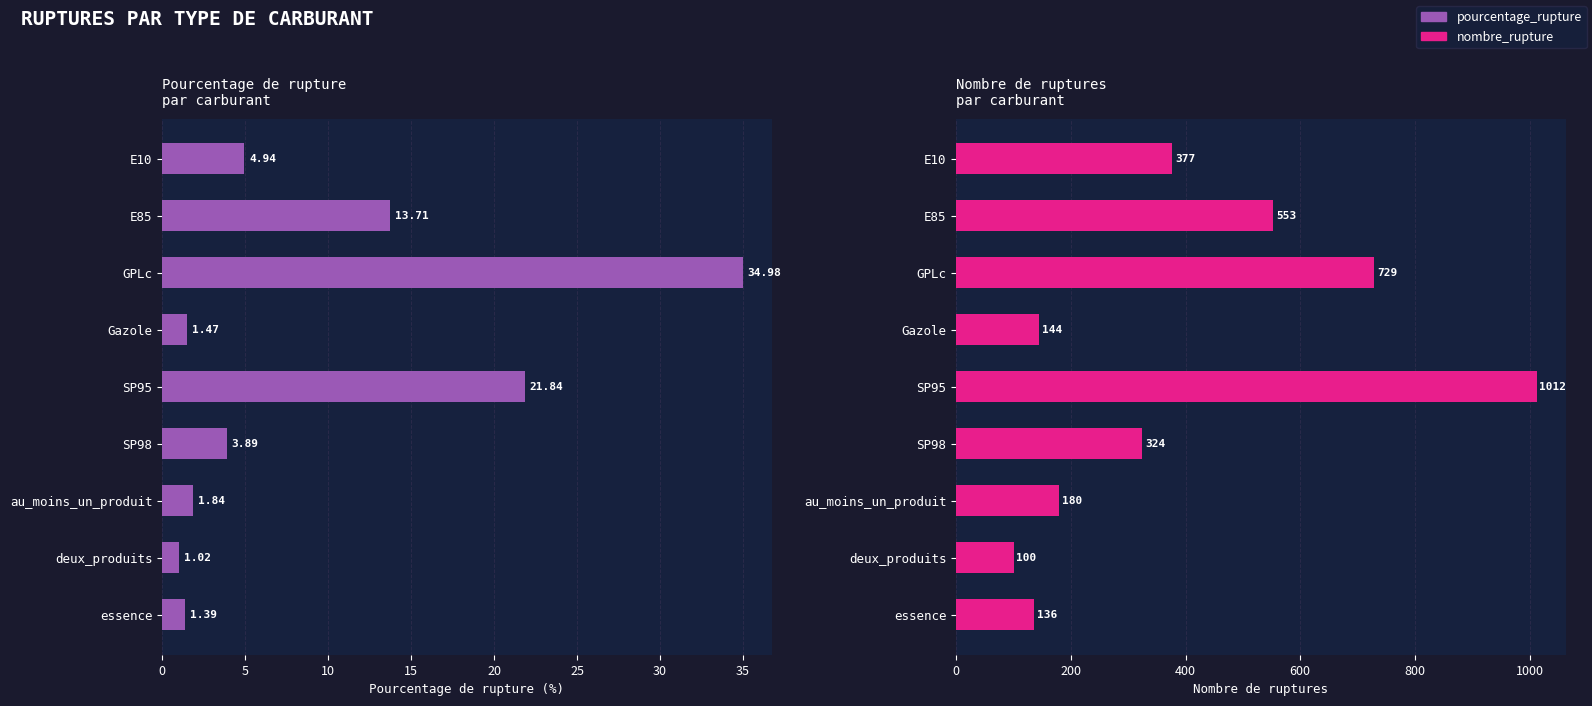

What is the lowest value of the pourcentage_rupture series?

1.0